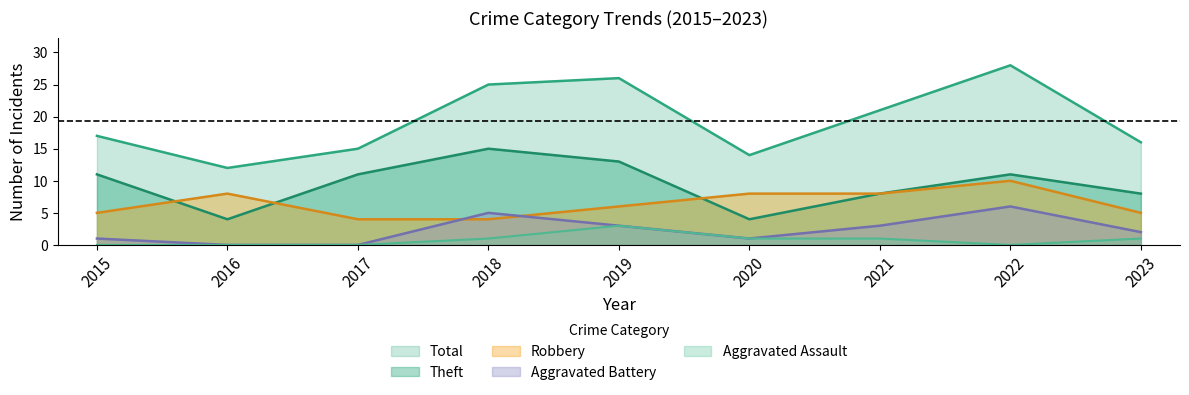

What is the total value across all series at 2017?

30